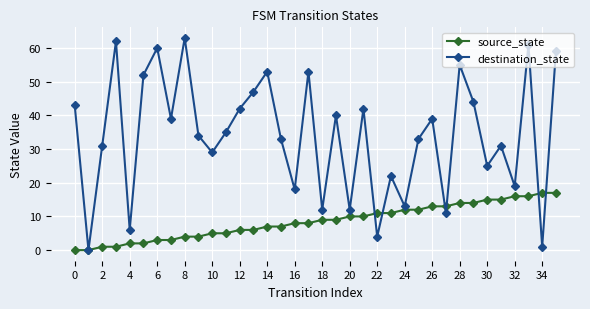

How many values in destination_state are above zero?

35